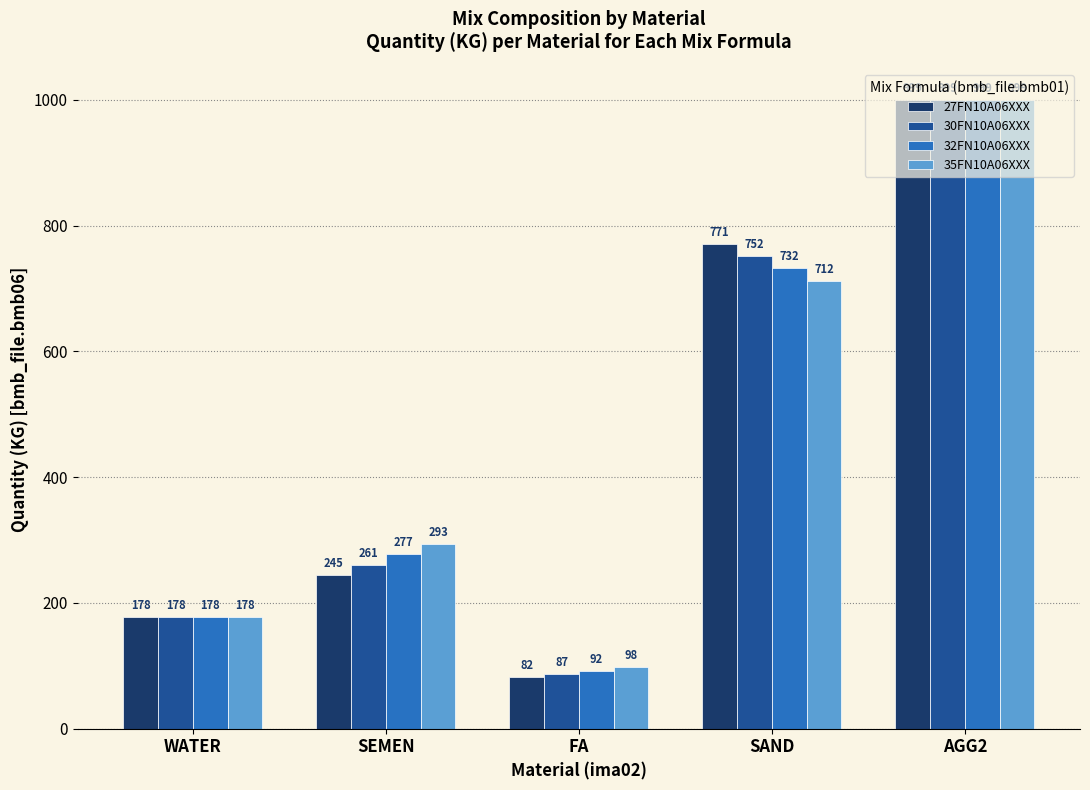

The 32FN10A06XXX series shows 92 at FA. True or false?

True